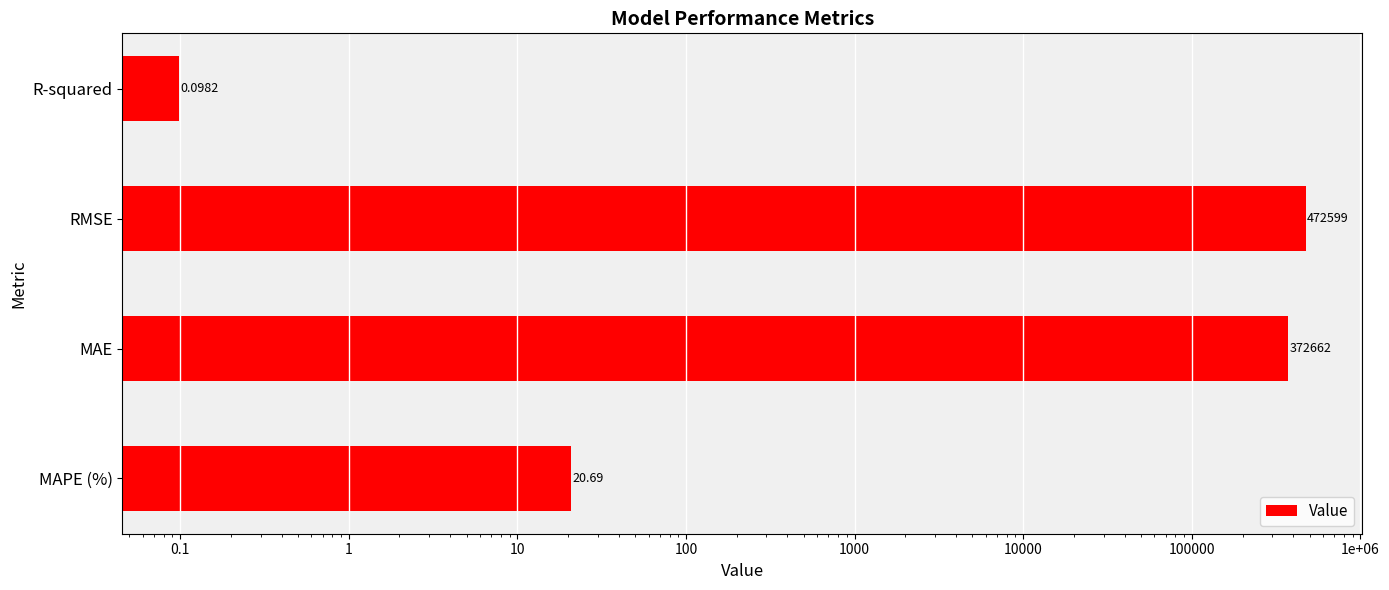

True or false: the data shows 0.2 at R-squared.

False